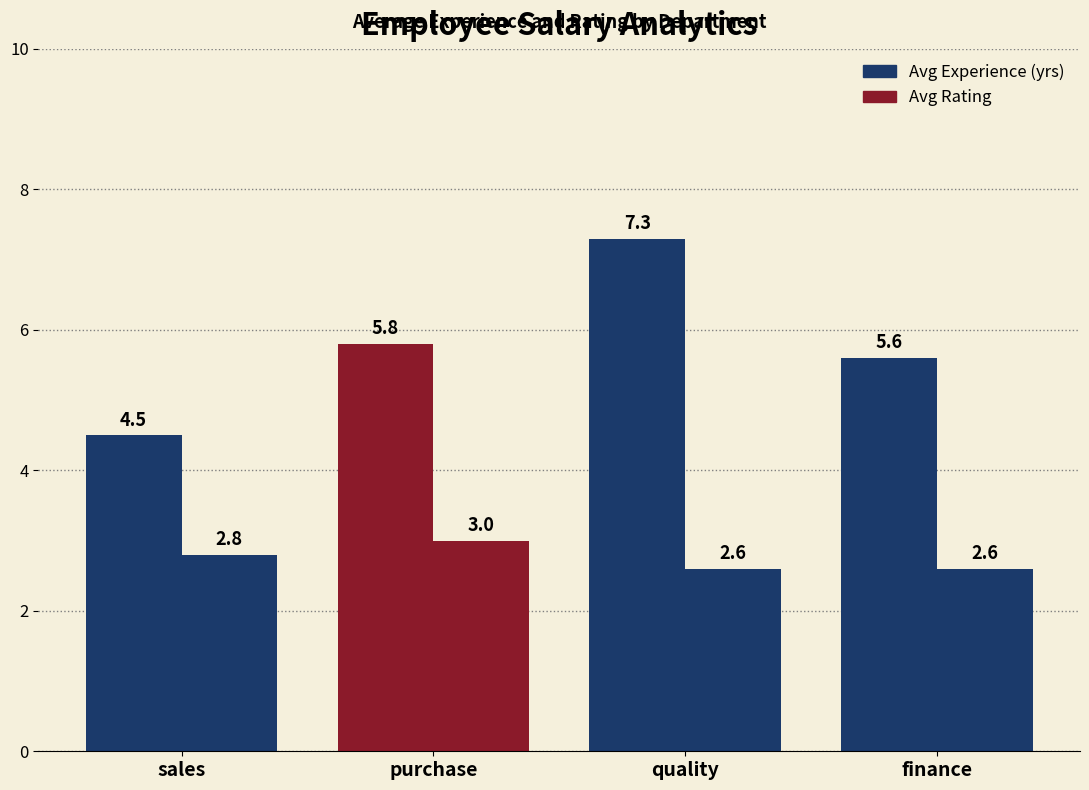

How many series are shown in this chart?

2